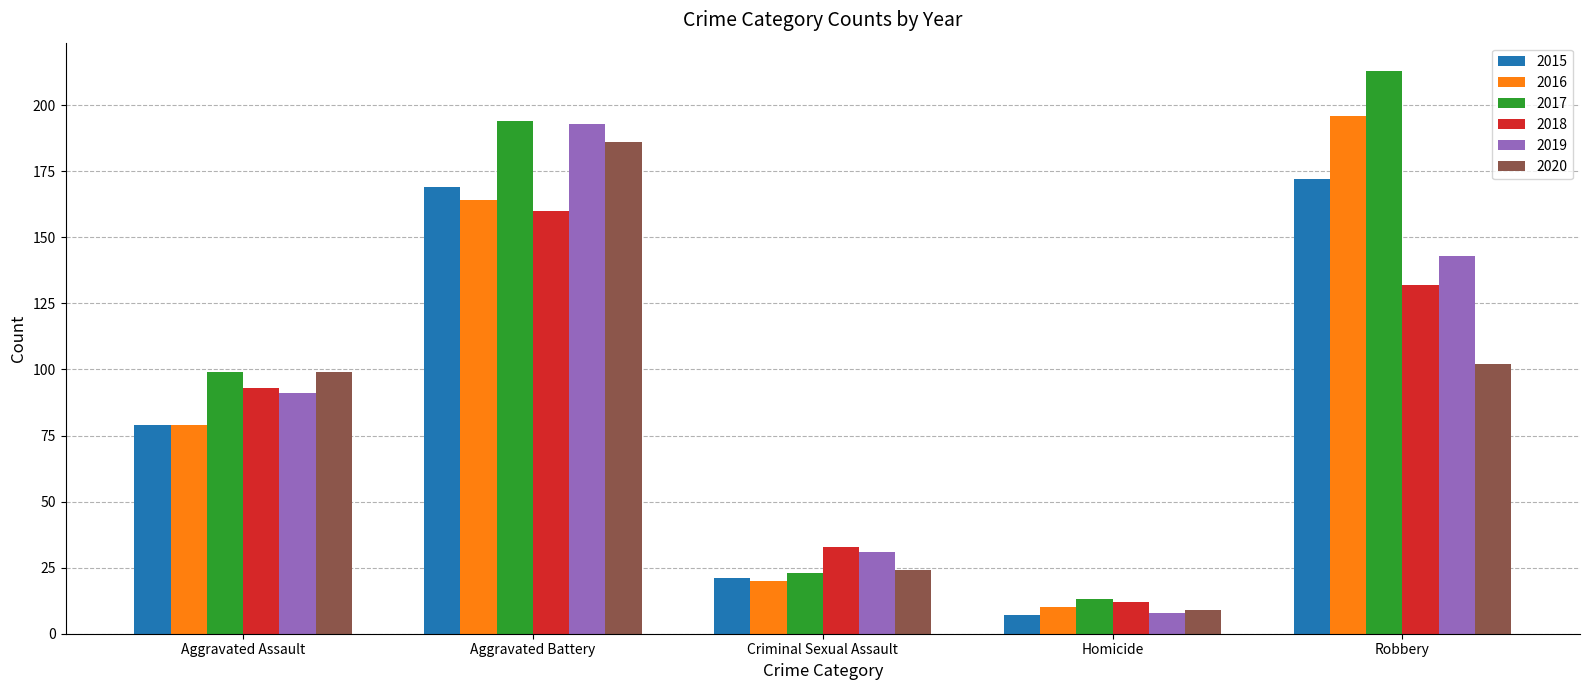

Is it true that 2020 equals 99 at Aggravated Assault?

True